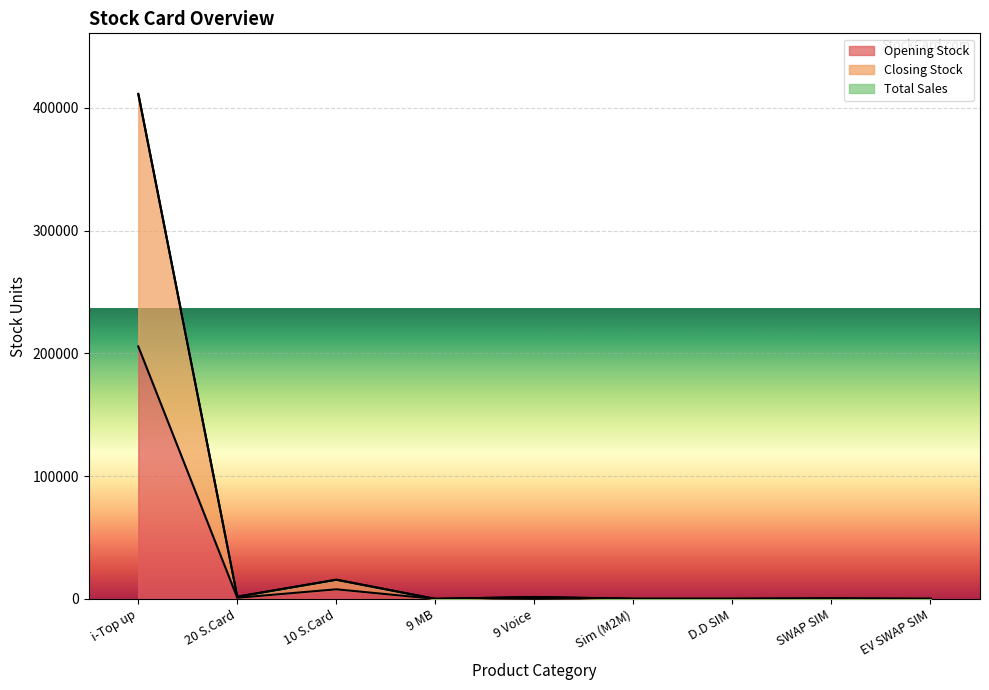

What is the label of the 8th point from the right?

20 S.Card